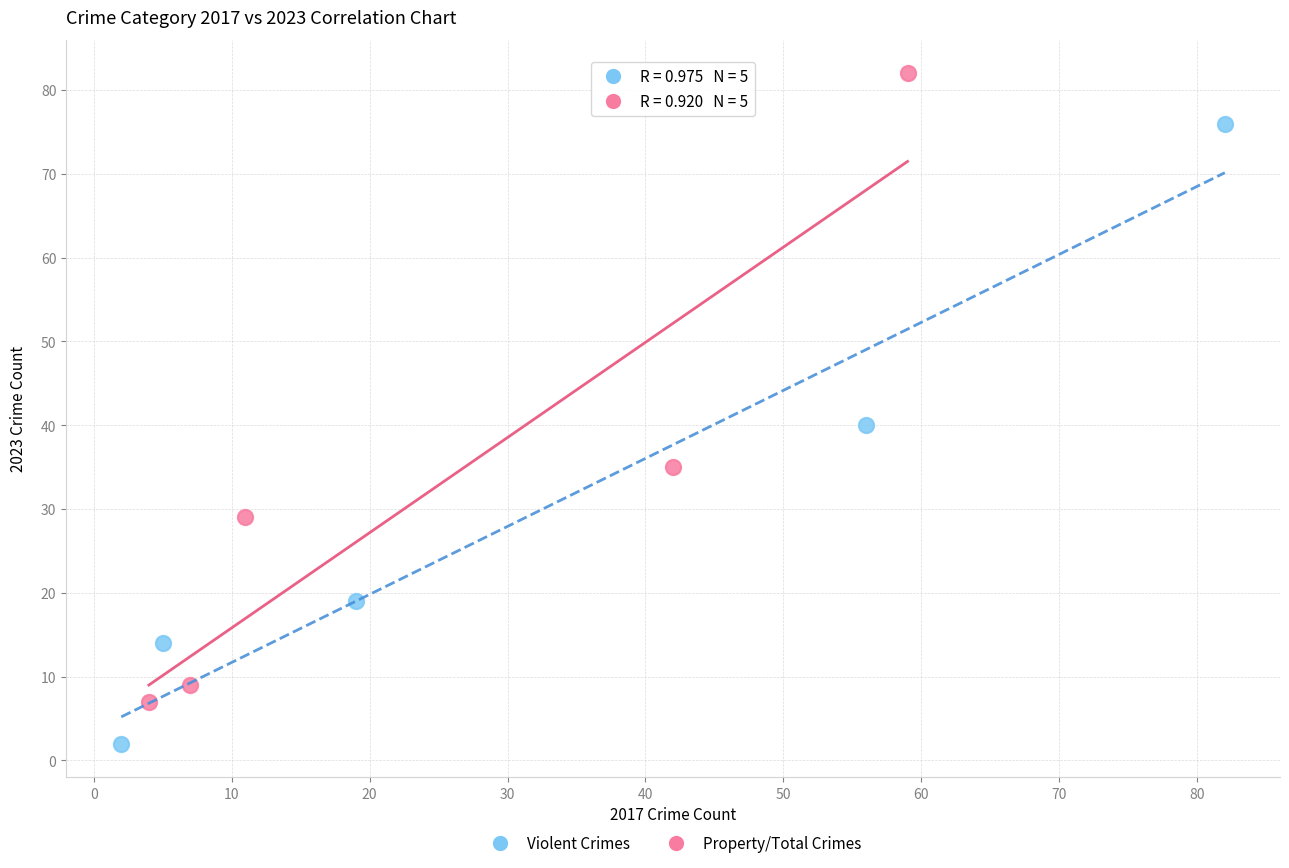

Which series reaches the maximum Y coordinate?

Property/Total Crimes